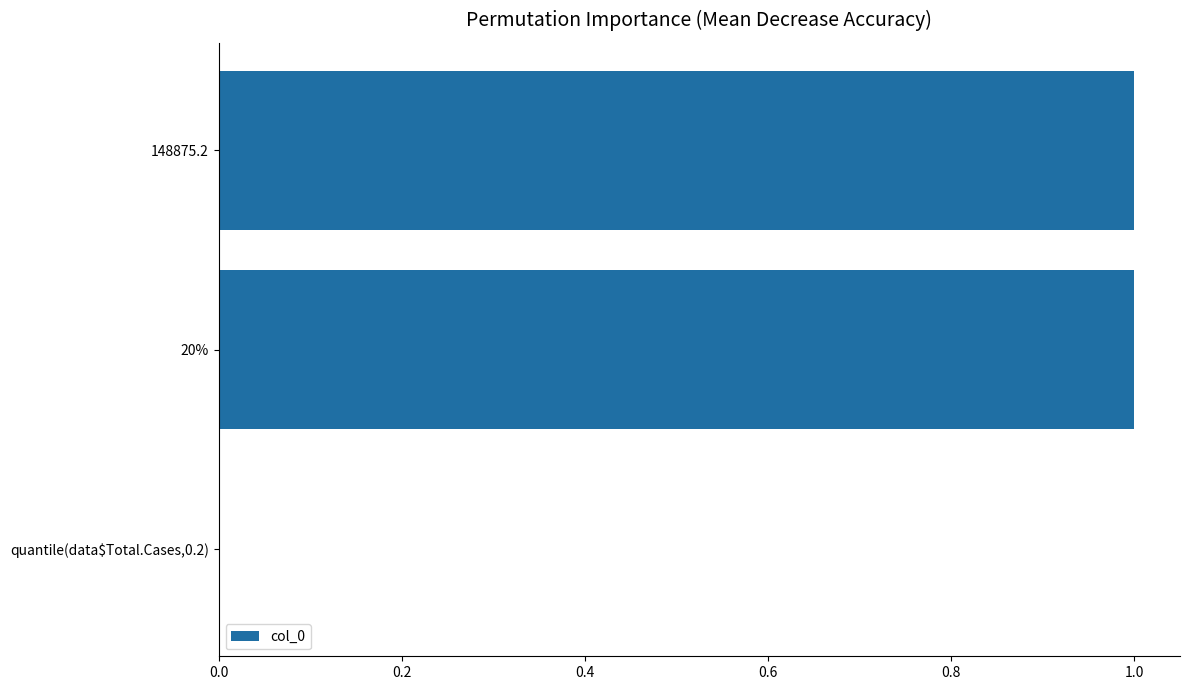

The value at 148875.2 is 1. True or false?

True